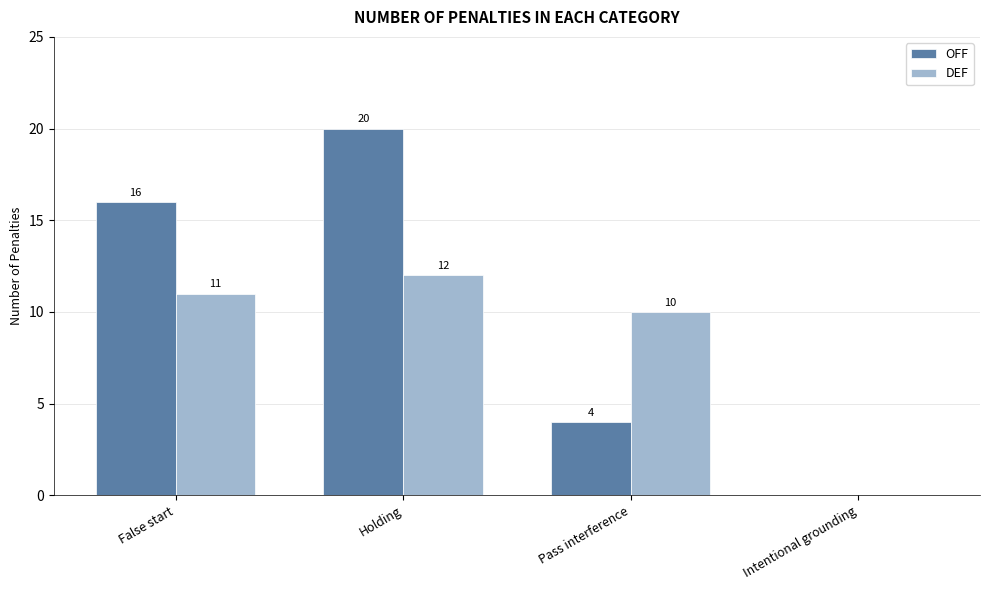

Which series has the largest range (max minus min)?

OFF